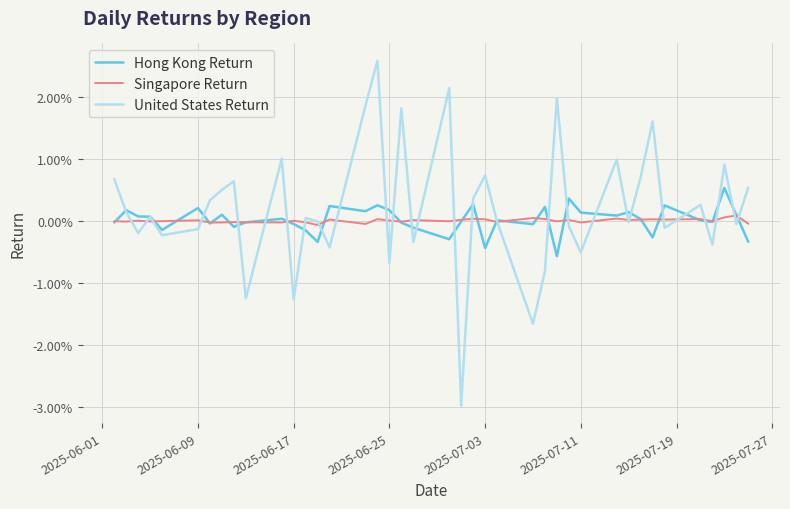

What are all the series names shown in the legend?

Hong Kong Return, Singapore Return, United States Return